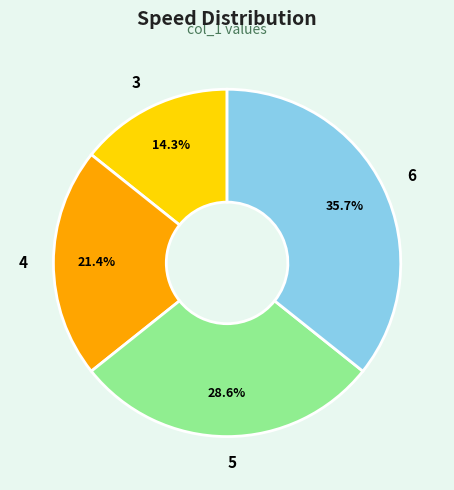

Which slice is the largest?

6